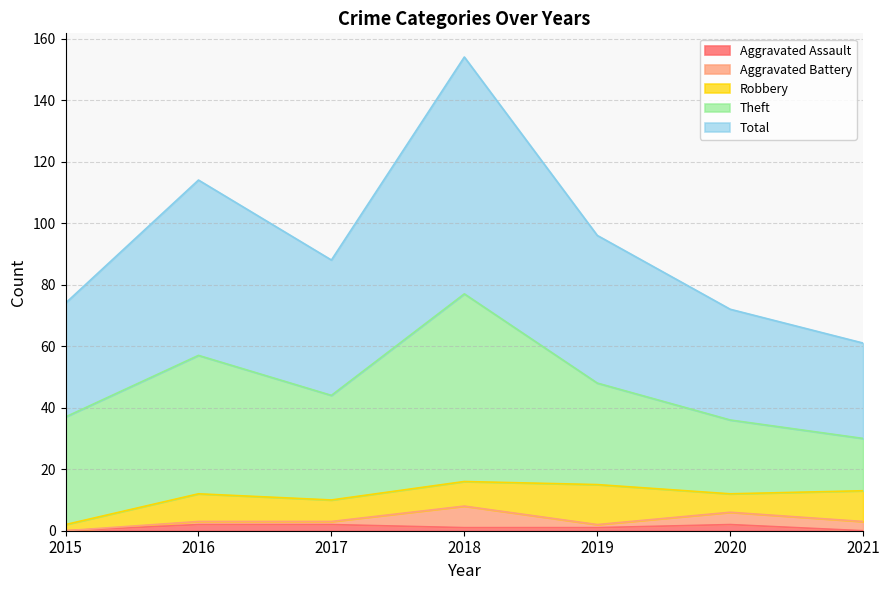

What is the difference between the Robbery values at 2015 and 2018?

6